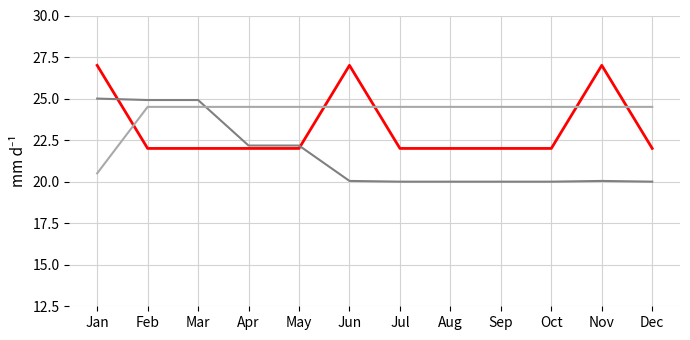

What is the difference between the highest and lowest values at Feb?

2.9